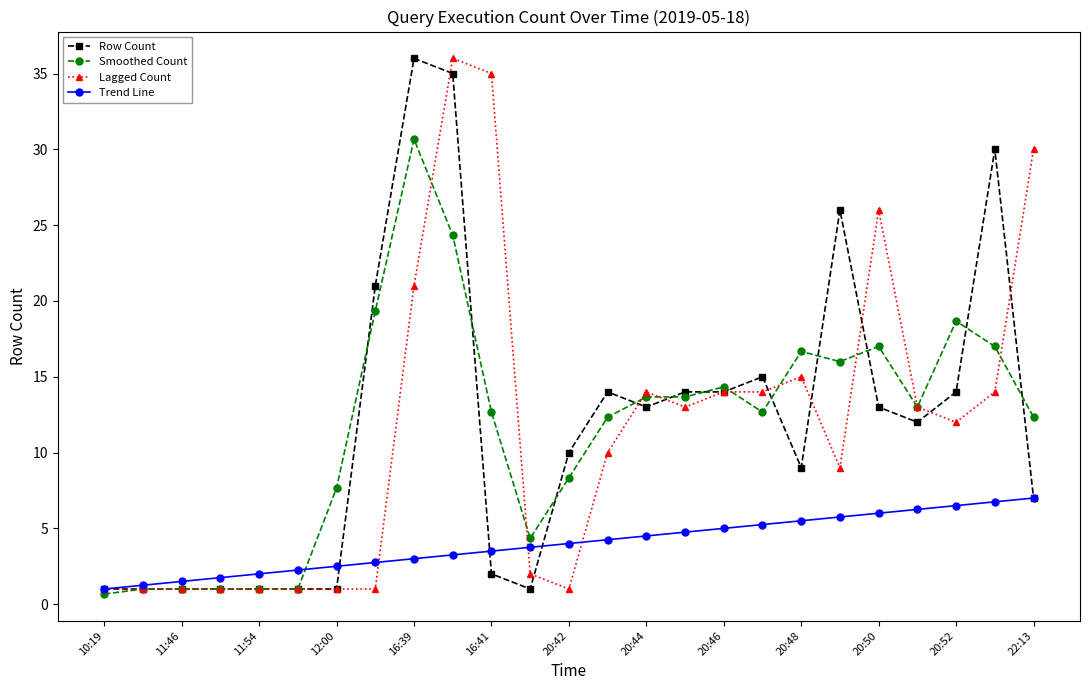

What is the value of the Smoothed Count point at the 14th from the left?

12.3